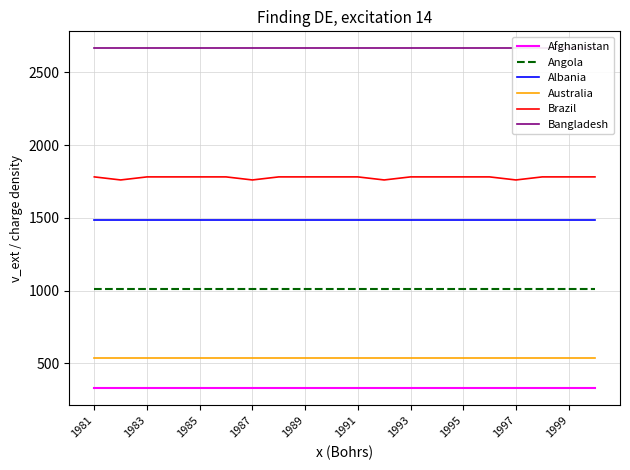

True or false: Australia and Albania cross at least once.

False